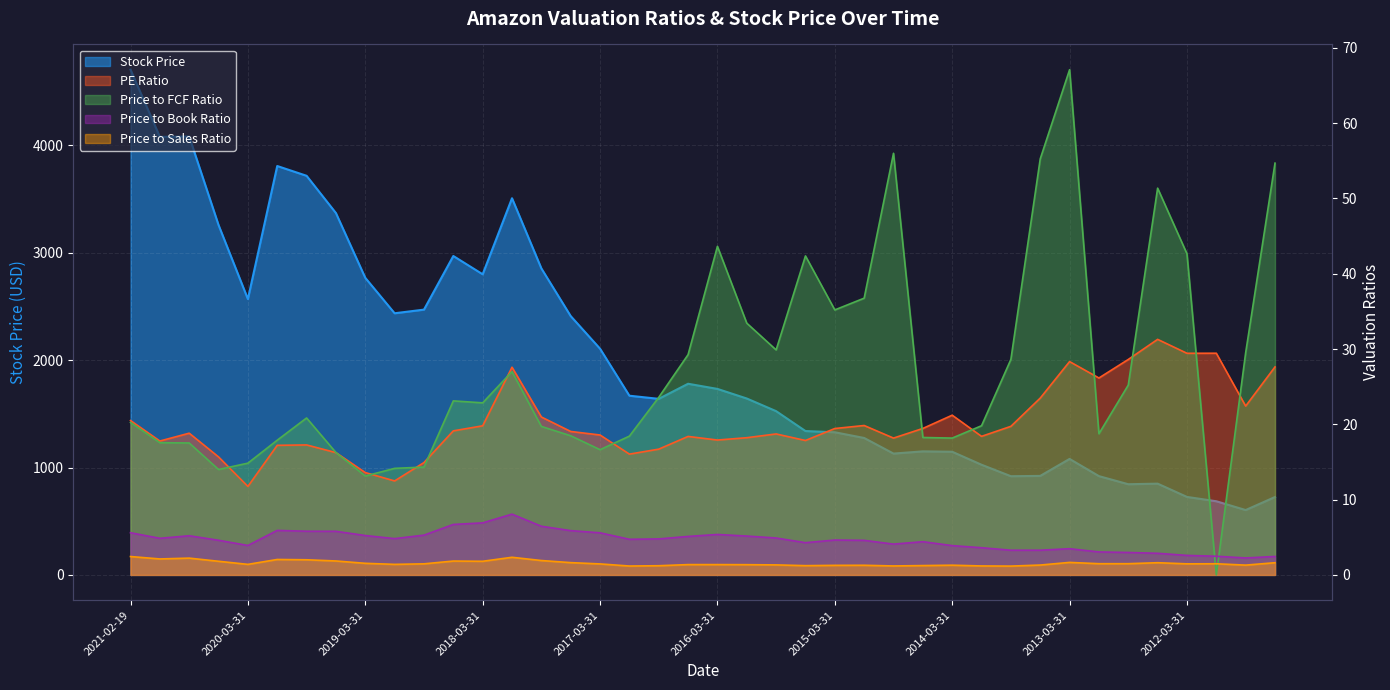

How many data points in Price to Book Ratio are above 4?

27